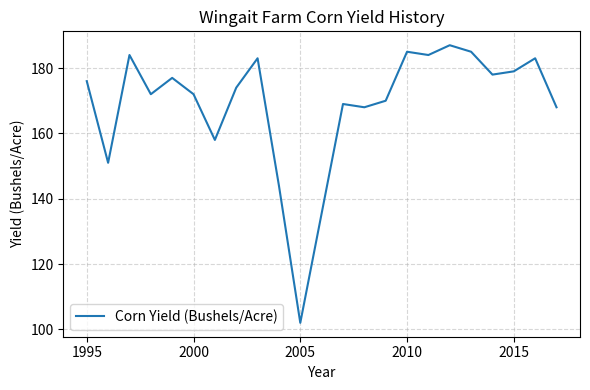

What is the difference between the maximum and minimum values?

85